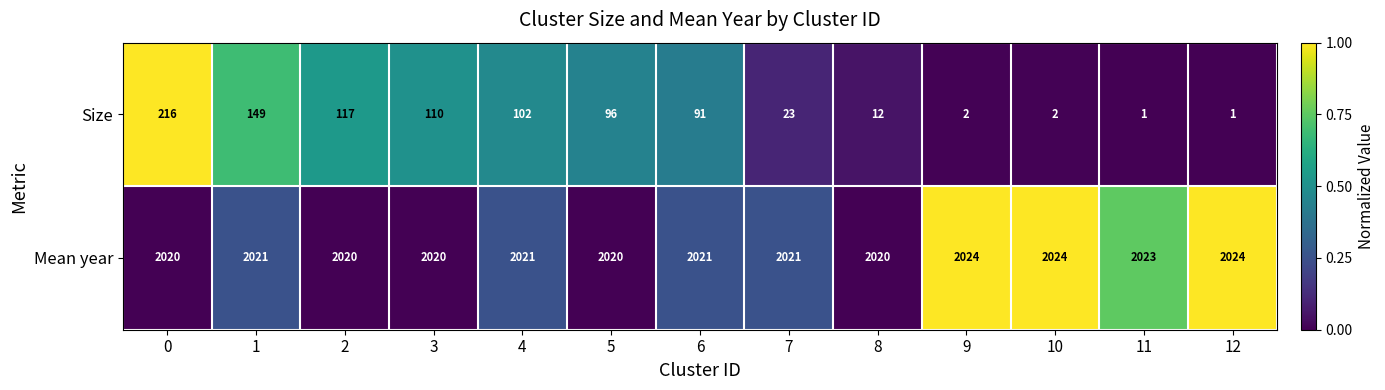

What is the lowest value of the Mean year series?

2020